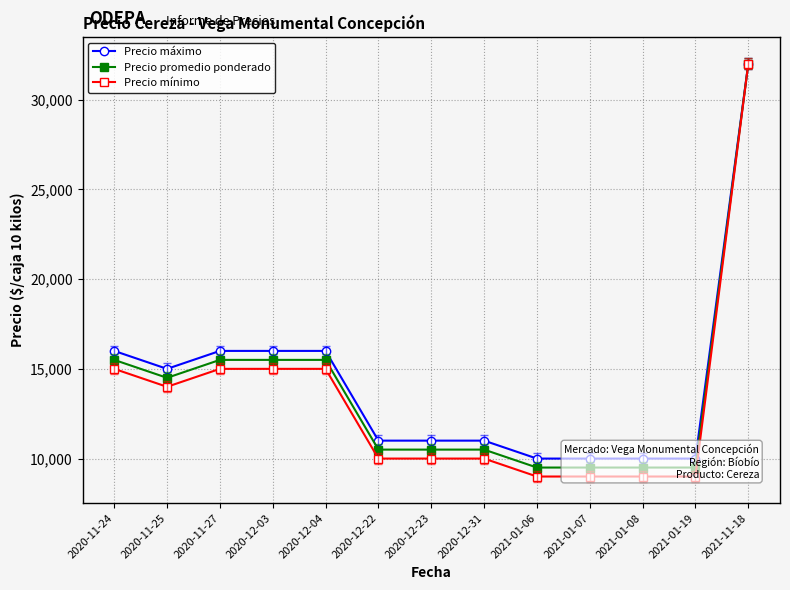

Is the value of Precio mínimo at 2020-11-27 greater than the value of Precio promedio ponderado at 2020-11-25?

Yes